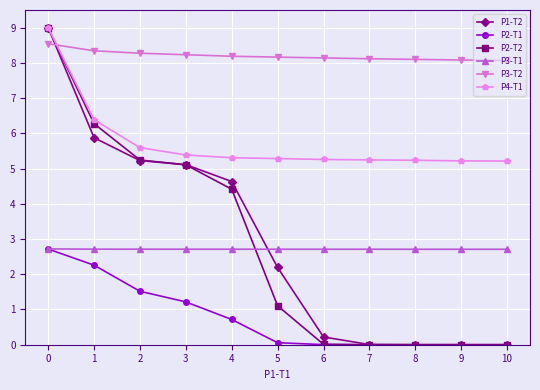

Is it true that P4-T1 equals 1.4 at 8?

False